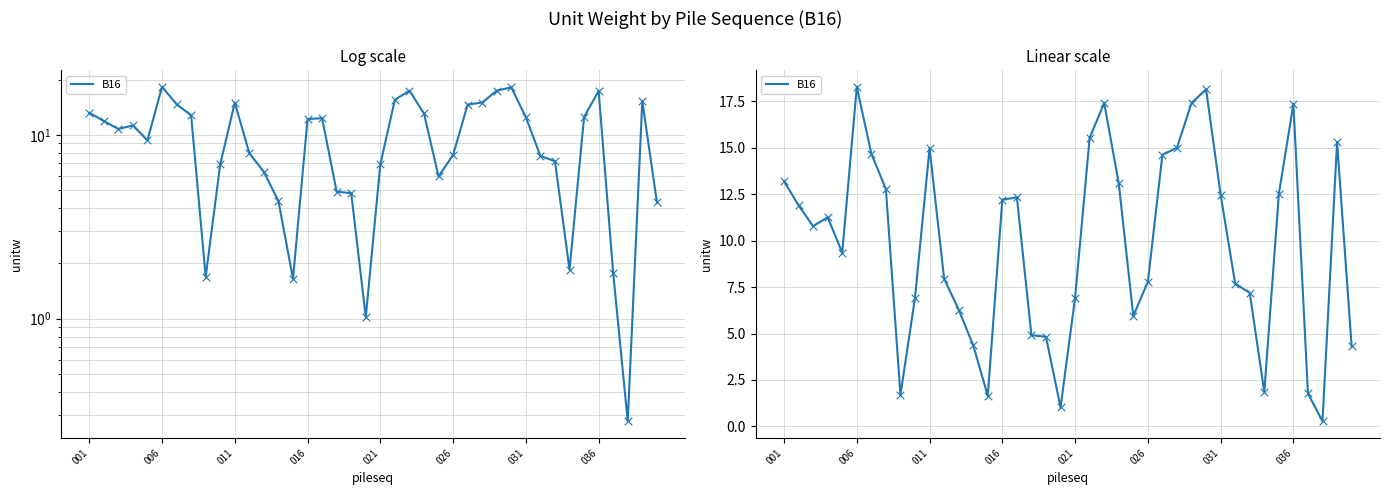

What is the change in value from 10 to 13?

-10.6